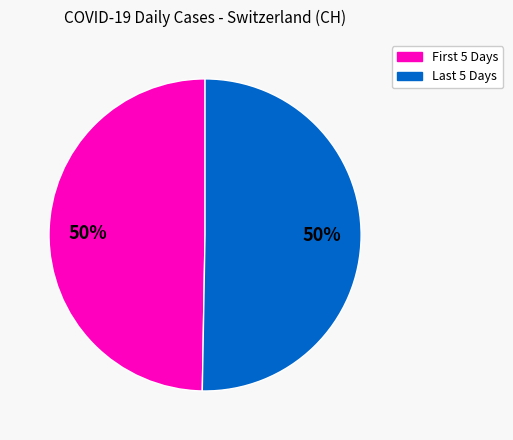

Count the number of slices in the pie.

2